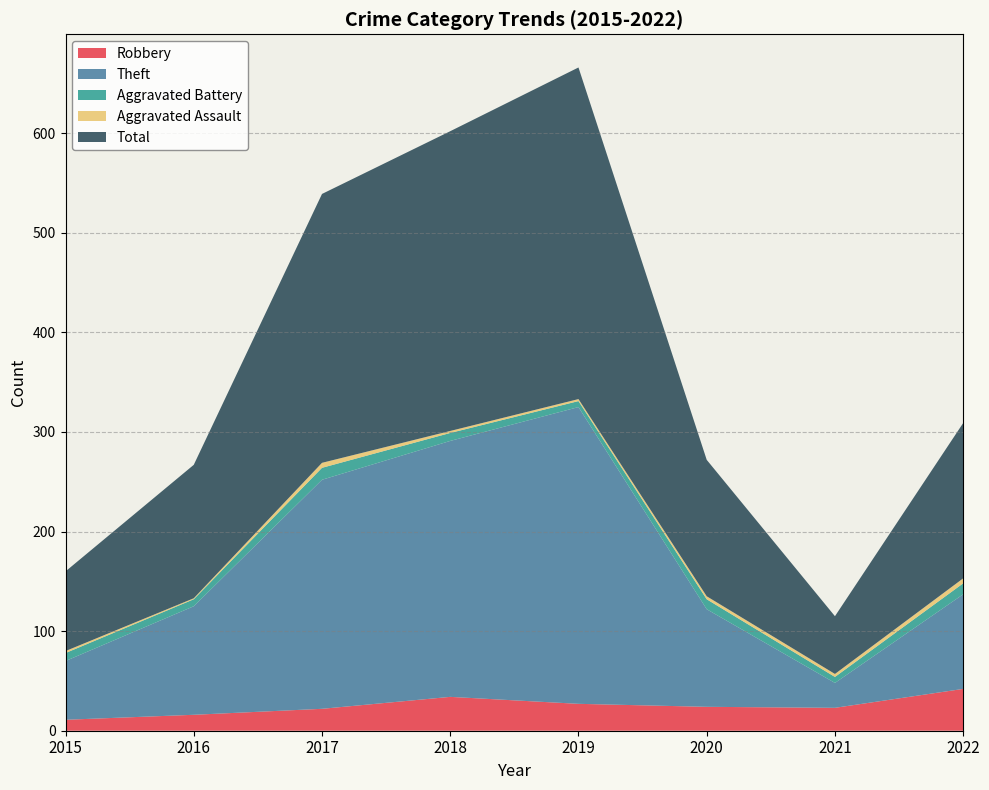

True or false: Total has a value of 250 at 2022.

False